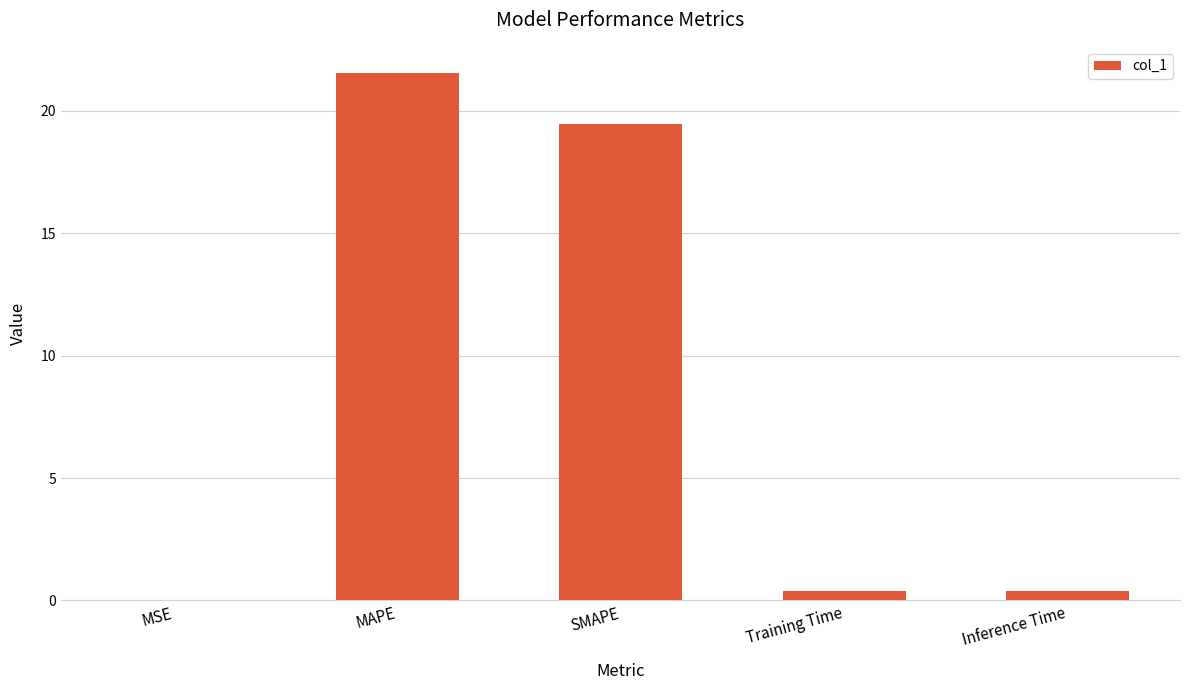

What is the greatest value displayed?

21.5